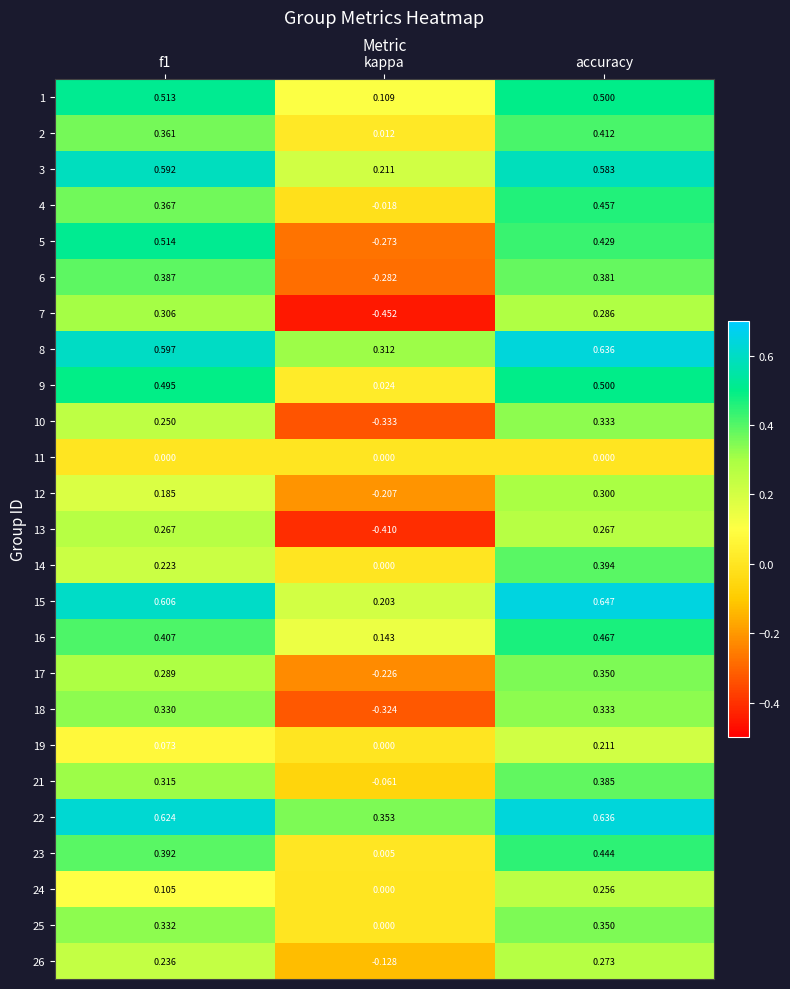

Is the value of 24 at kappa greater than the value of 26 at accuracy?

No